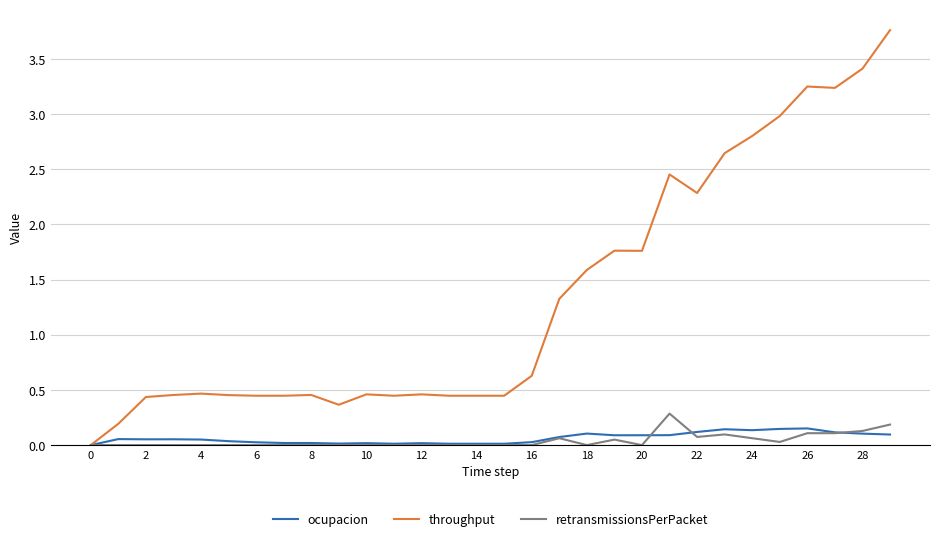

Which series has the largest total across all categories?

throughput